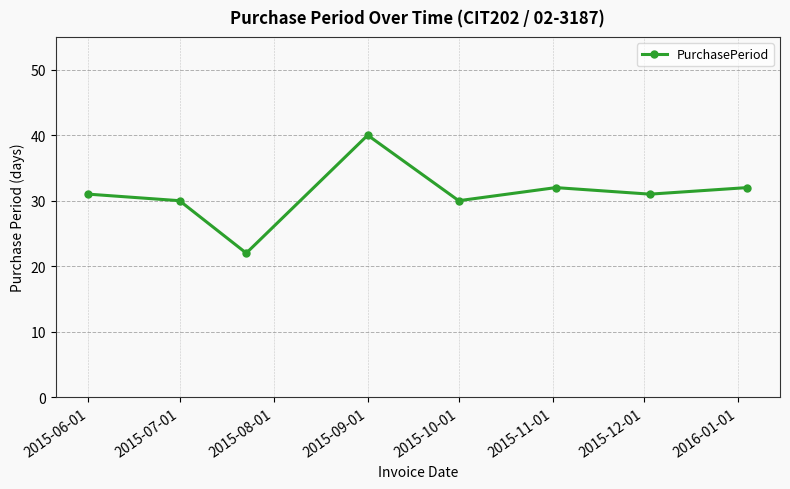

Reading right to left, extract all data points from this chart.

32	31	32	30	40	22	30	31